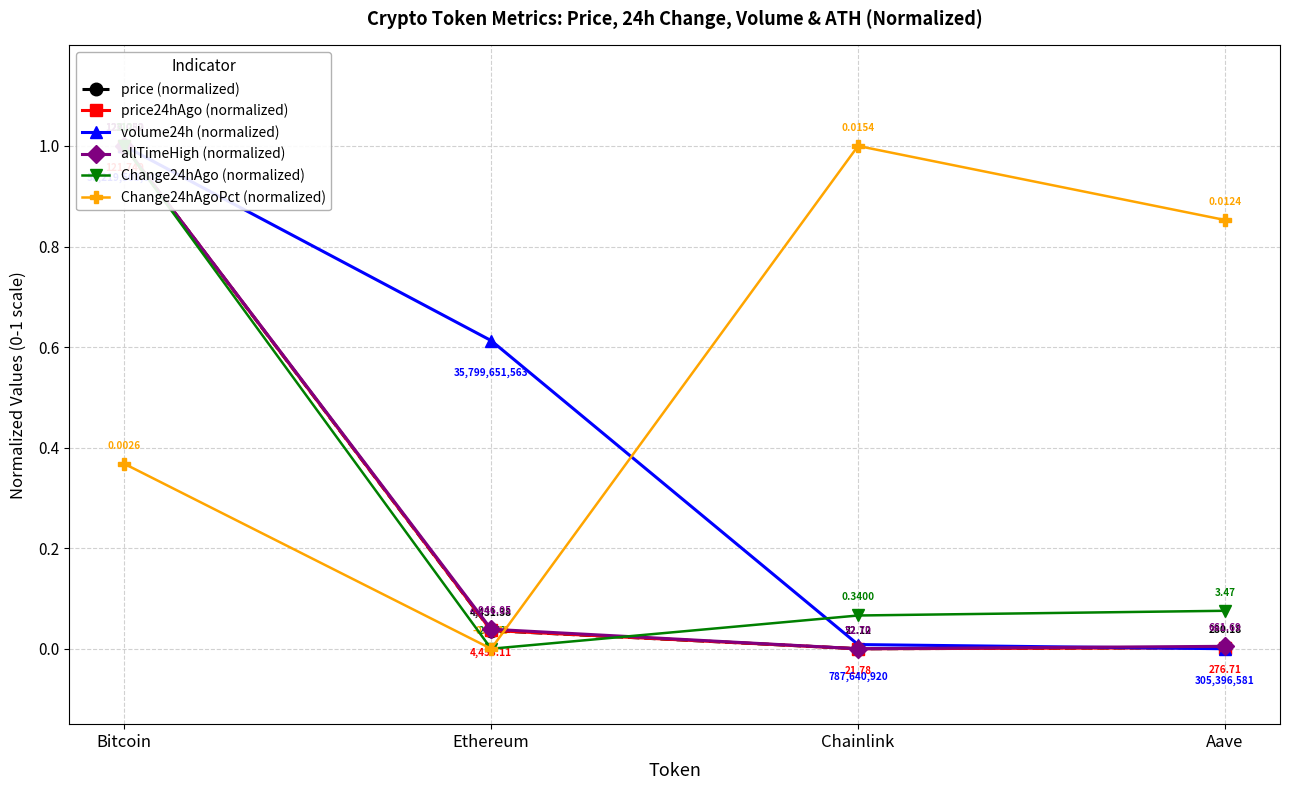

True or false: price (normalized) has a value of 0.0 at Aave.

True